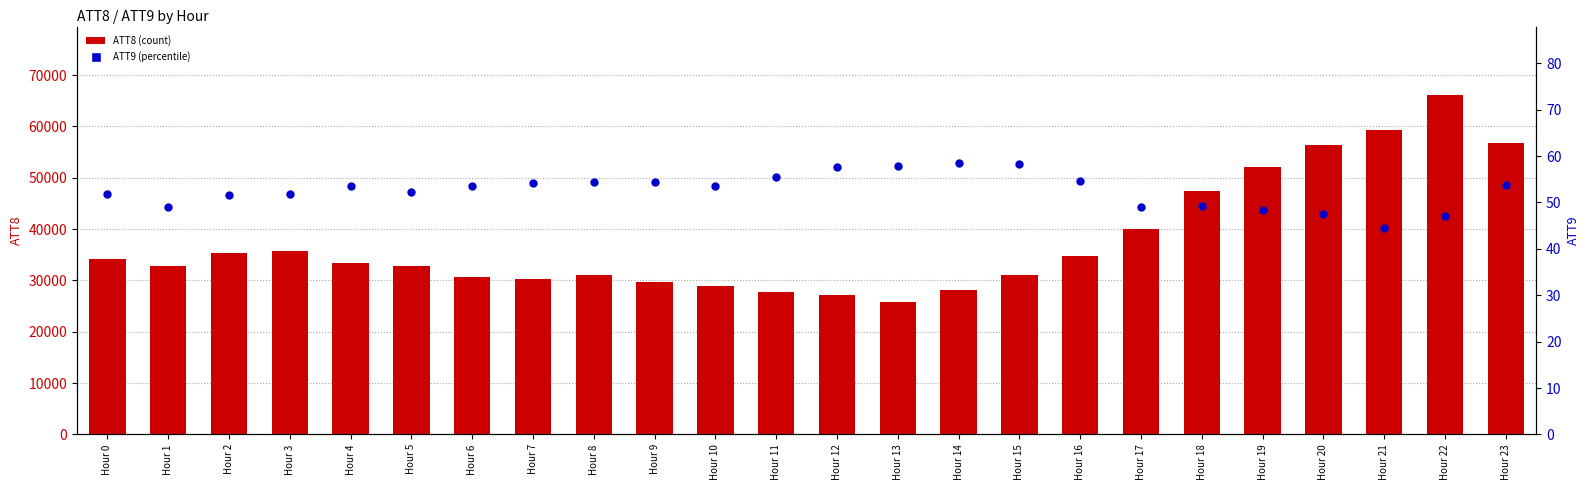

Is the value of ATT8 (count) at Hour 10 greater than the value of ATT9 (percentile) at Hour 20?

Yes